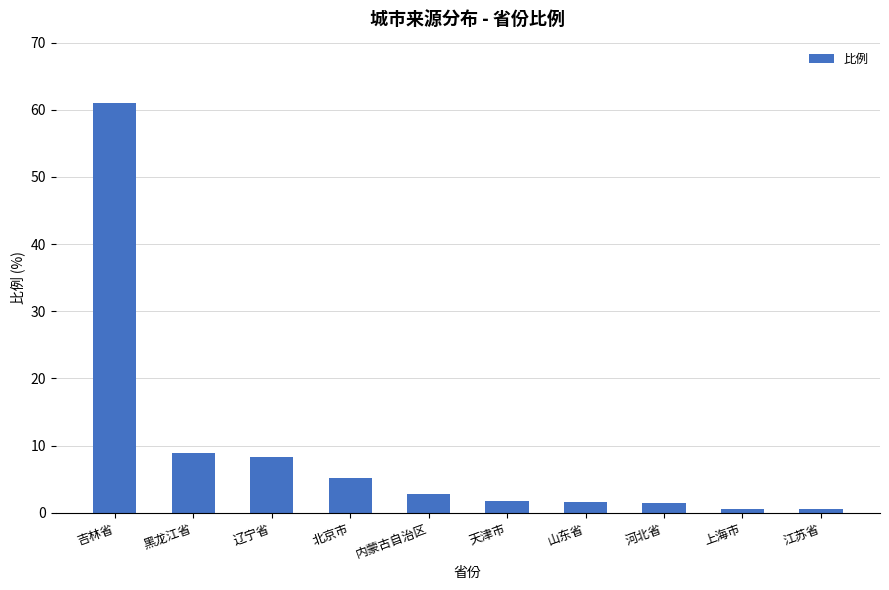

What is the approximate value at 辽宁省?

8.3